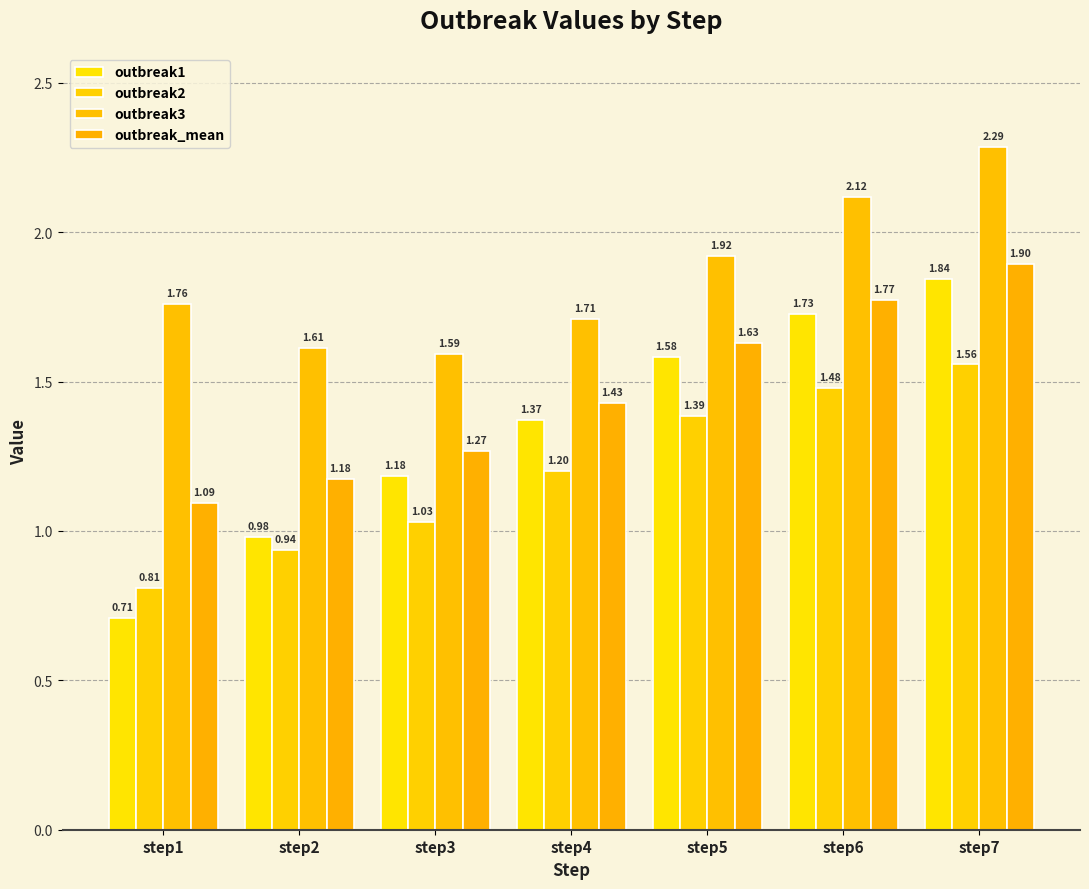

Are the bars grouped side by side (vs. stacked)?

Yes